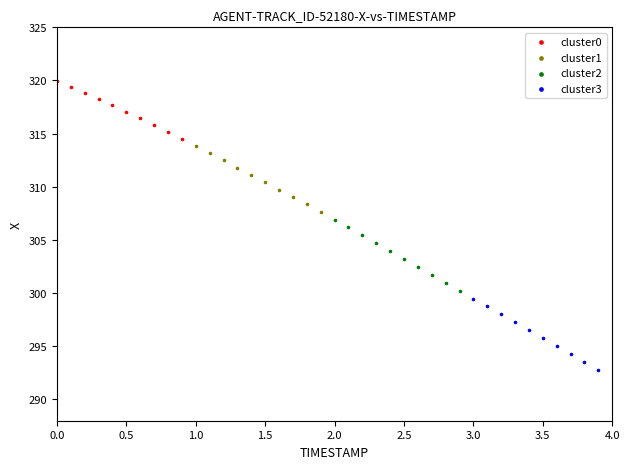

Which series contains the lowest Y value?

cluster3